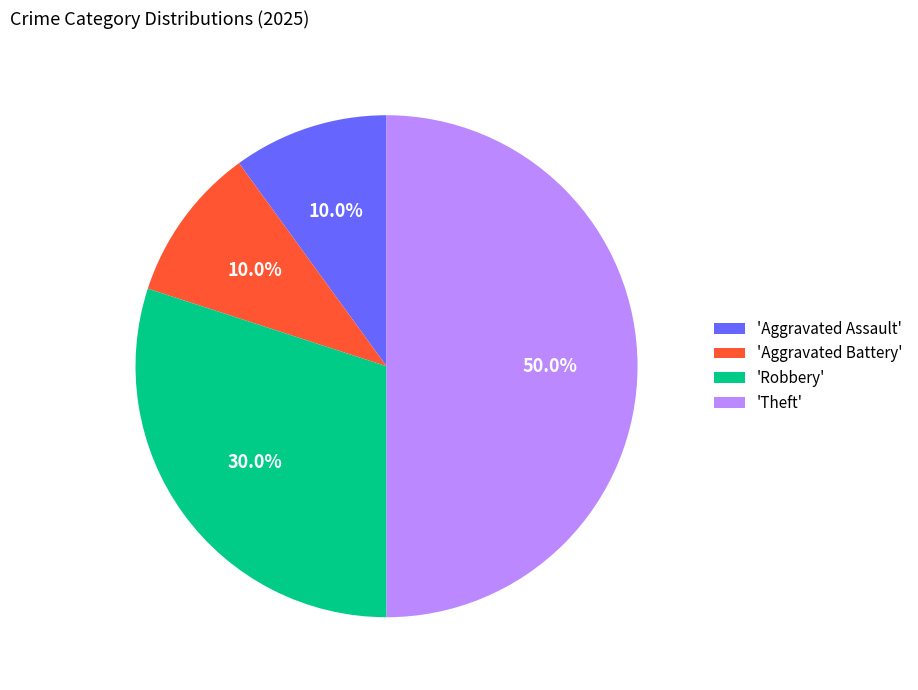

Is the sum of 'Theft' and 'Aggravated Assault' greater than half?

Yes